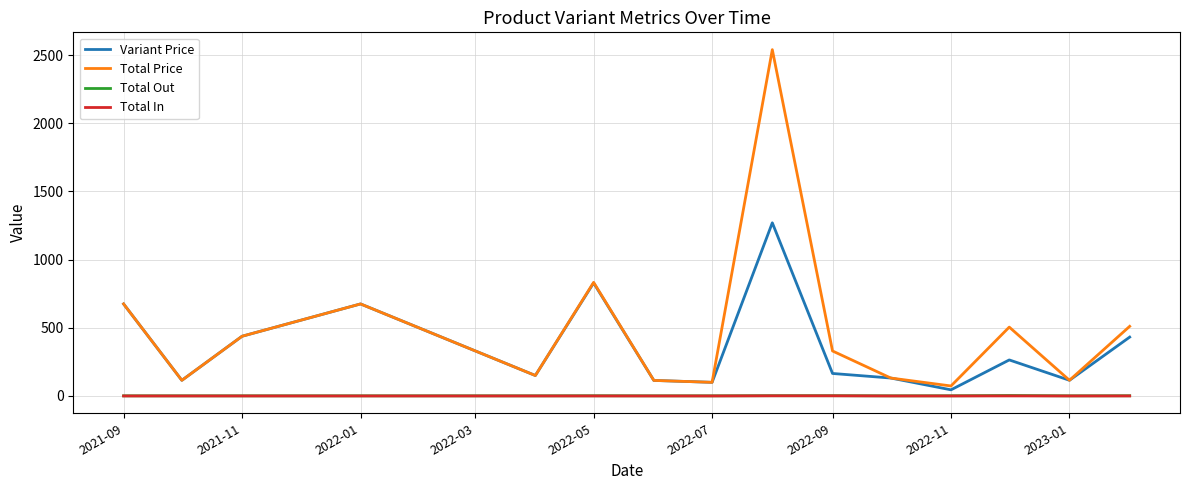

Which series has the largest total across all categories?

Total Price